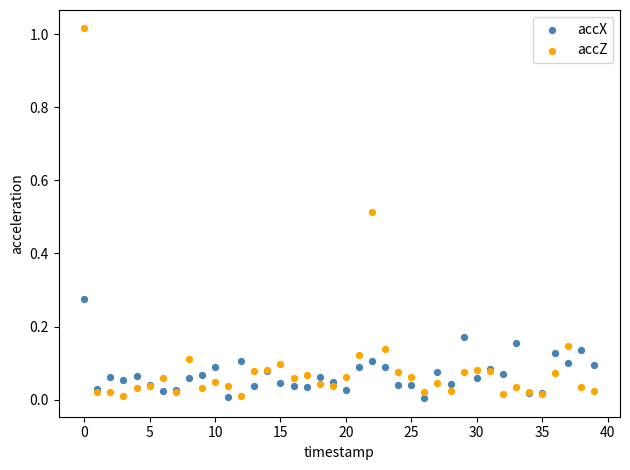

What are all the series names shown in the legend?

accX, accZ